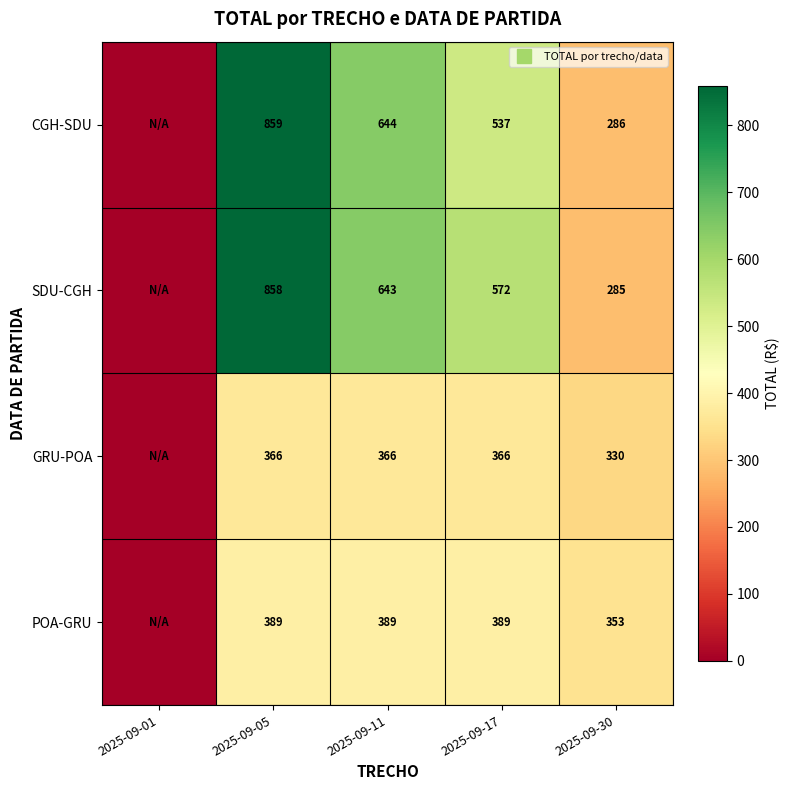

Is the value of CGH-SDU at 2025-09-30 greater than the value of GRU-POA at 2025-09-11?

No